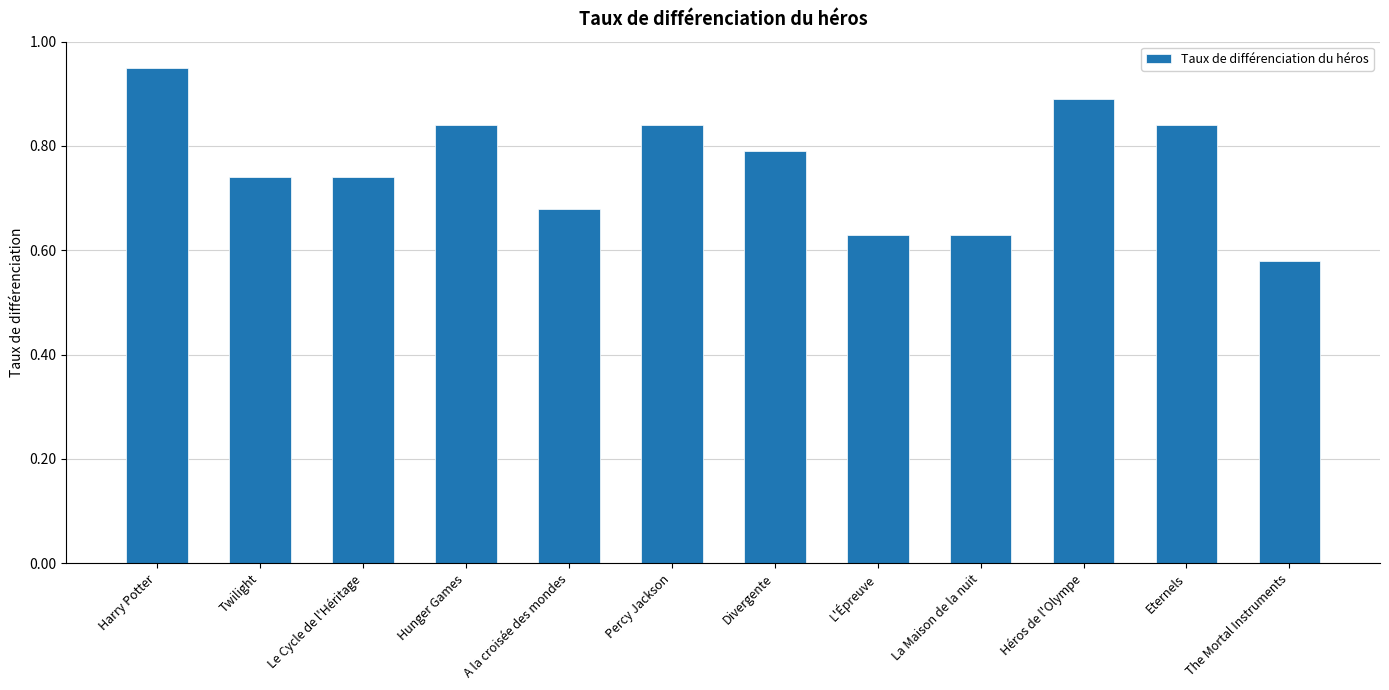

At which category does the chart reach its minimum across all series?

The Mortal Instruments